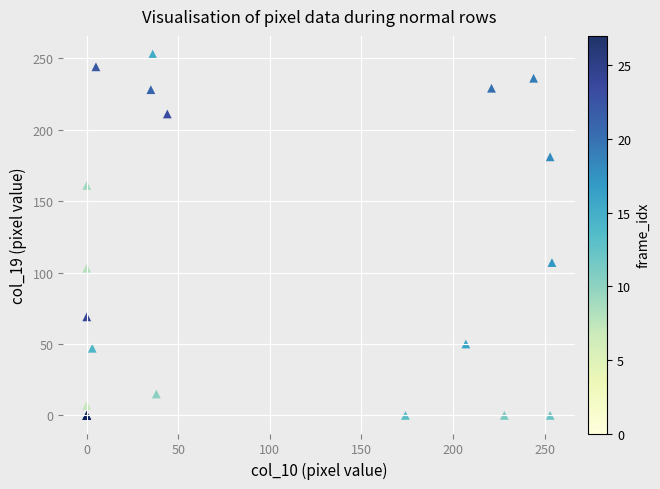

What Y value in the scatter plot is closest to 126?

107